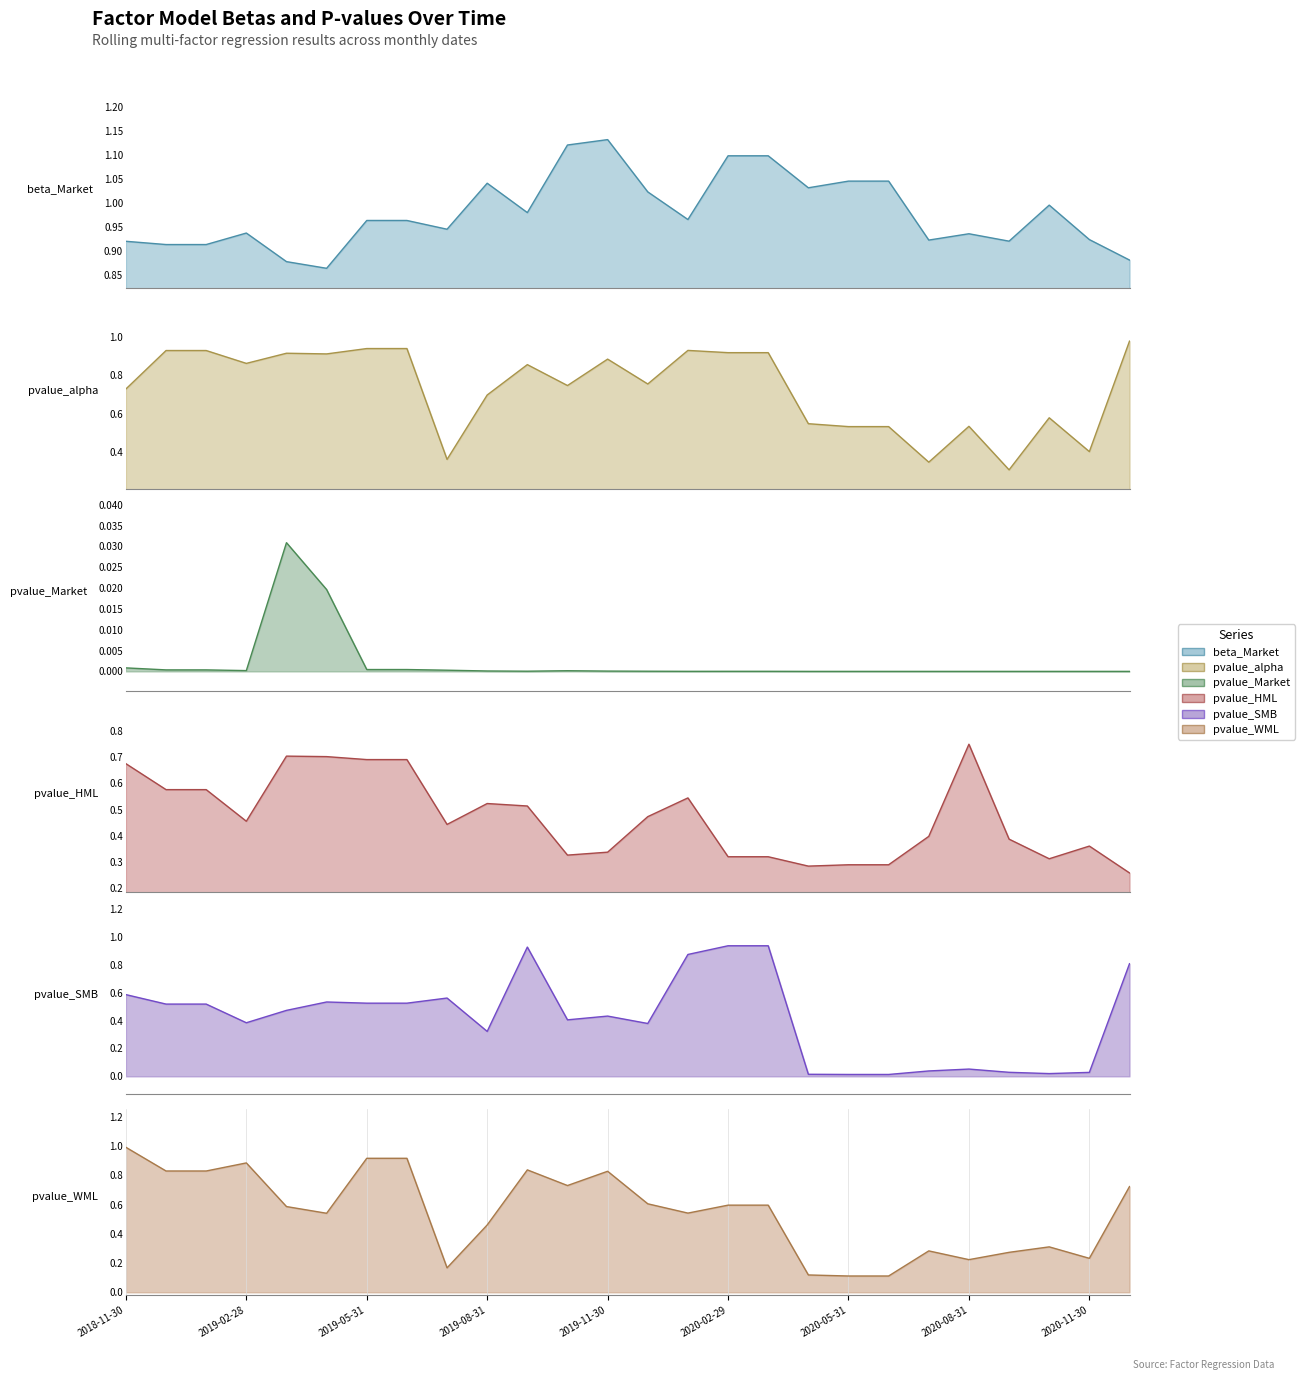

At 2019-10-31, list the series in order from smallest to largest.

pvalue_Market, pvalue_HML, pvalue_SMB, pvalue_WML, pvalue_alpha, beta_Market